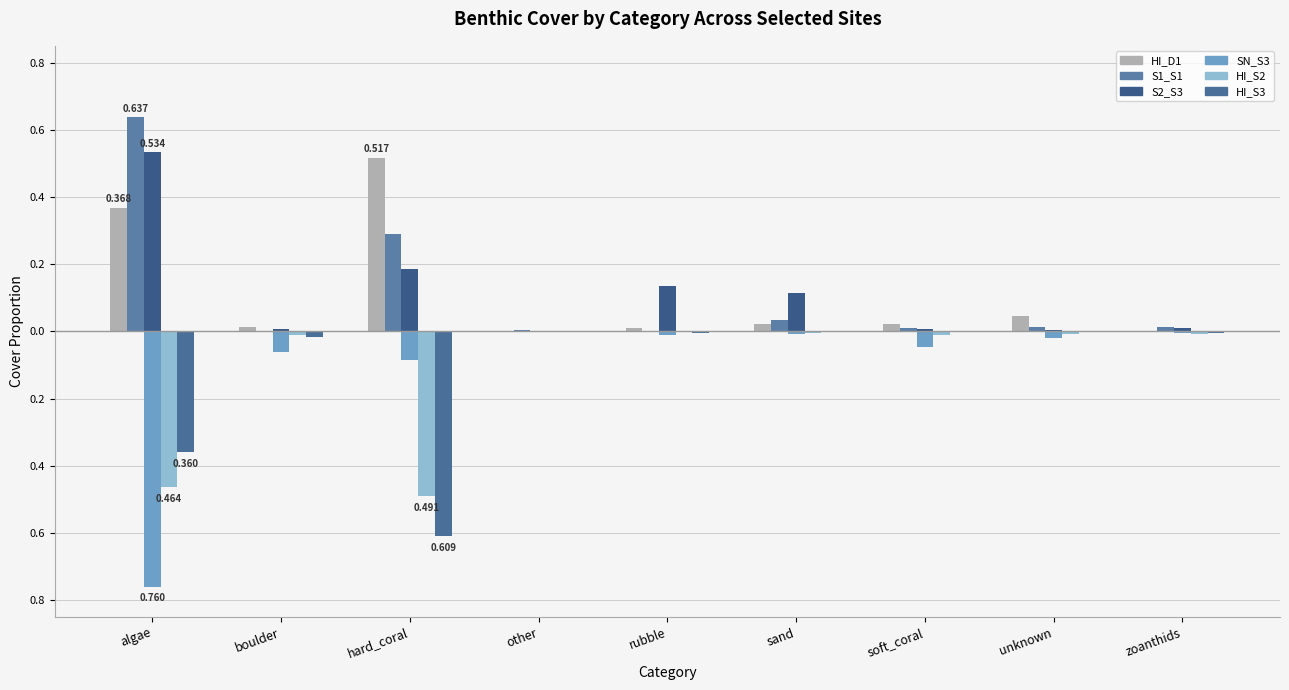

What is the sum of all S1_S1 values?

1.0